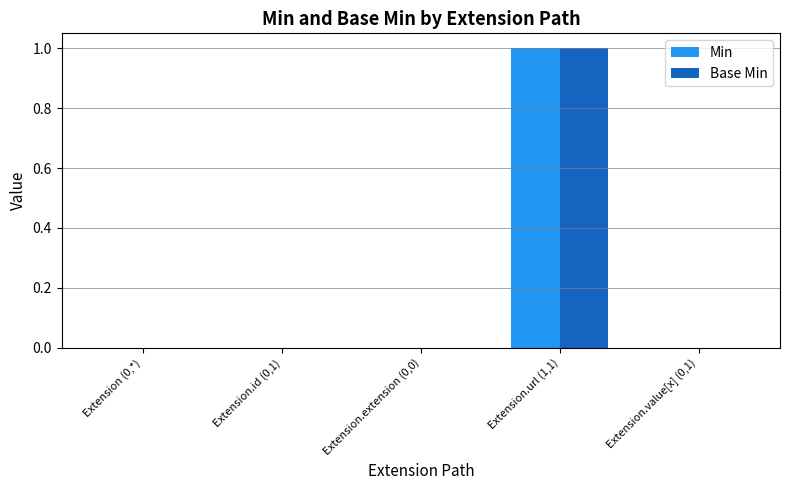

How many groups of bars are there?

5